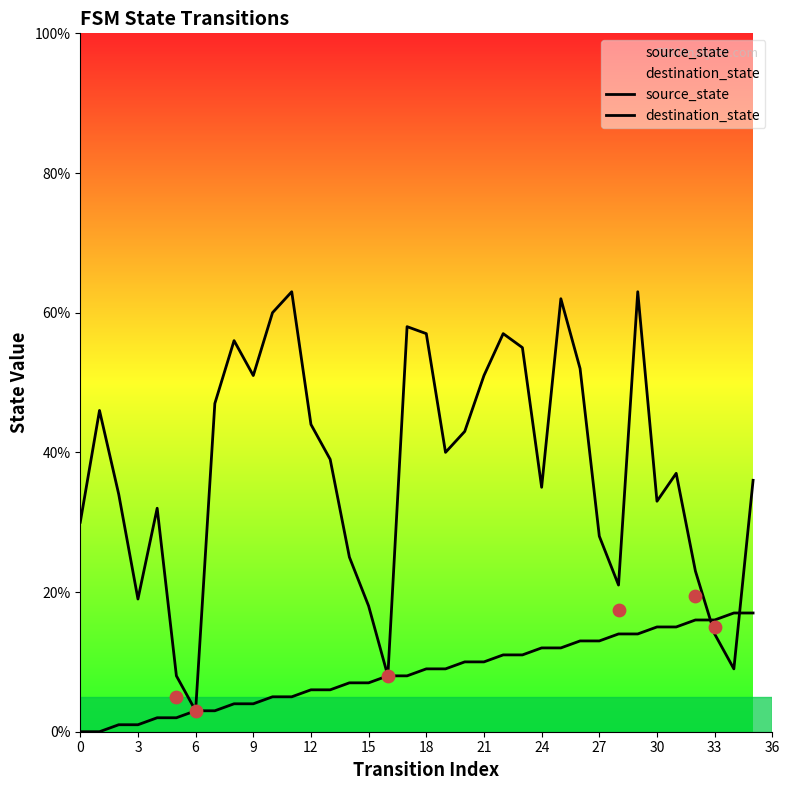

At how many categories does at least one series exceed 22?

28